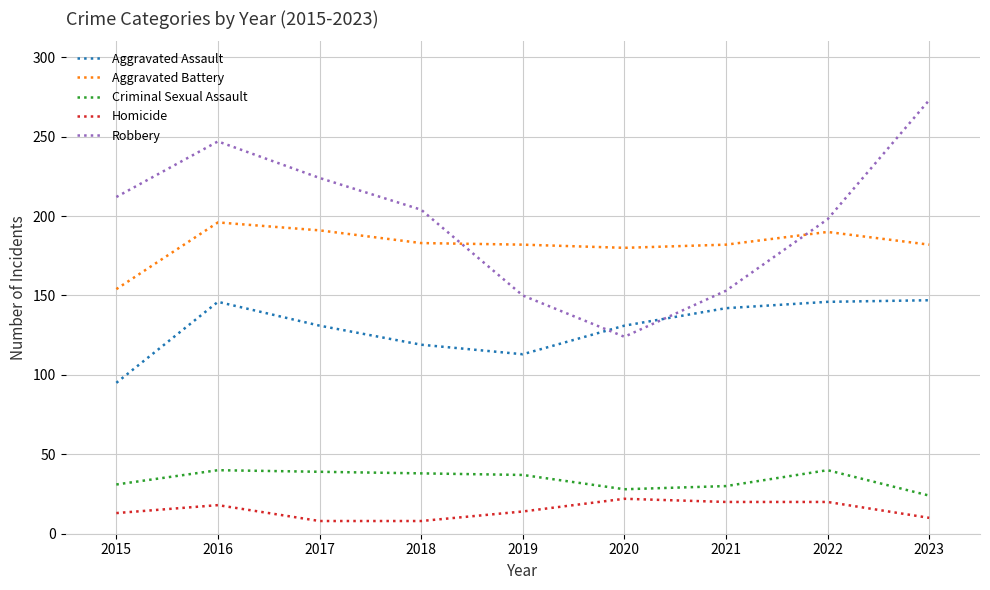

Between 2020 and 2021, which series saw the biggest shift?

Robbery